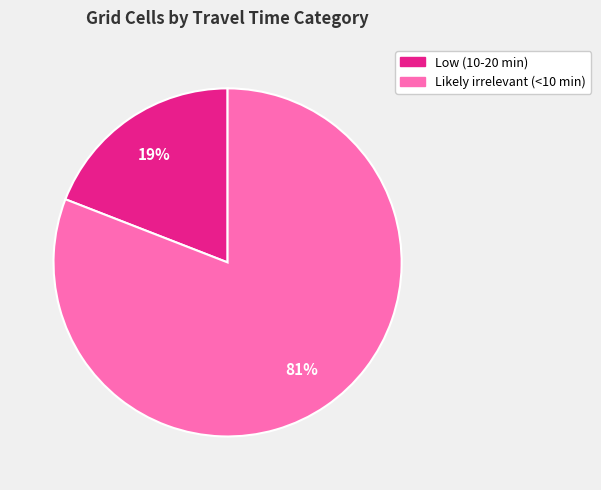

Between Low (10-20 min) and Likely irrelevant (<10 min), which is larger?

Likely irrelevant (<10 min)